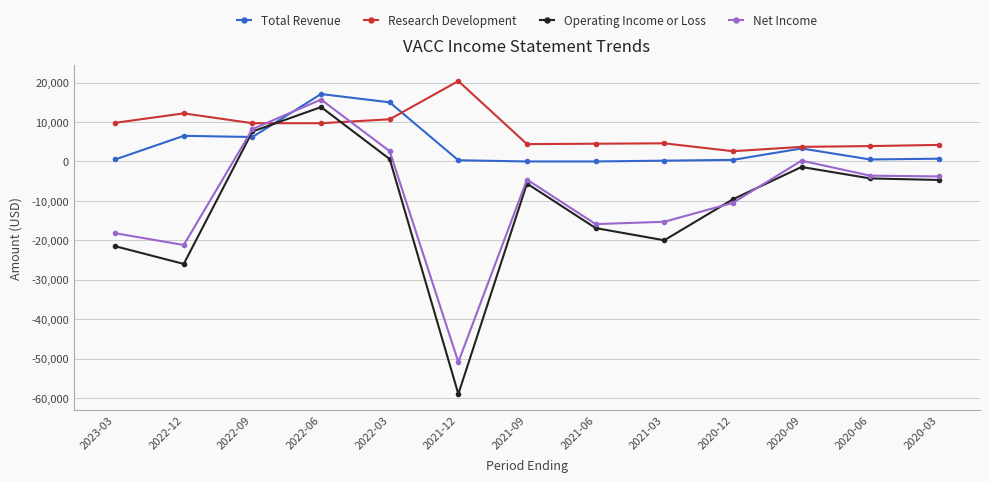

Which series has the widest spread of values?

Operating Income or Loss